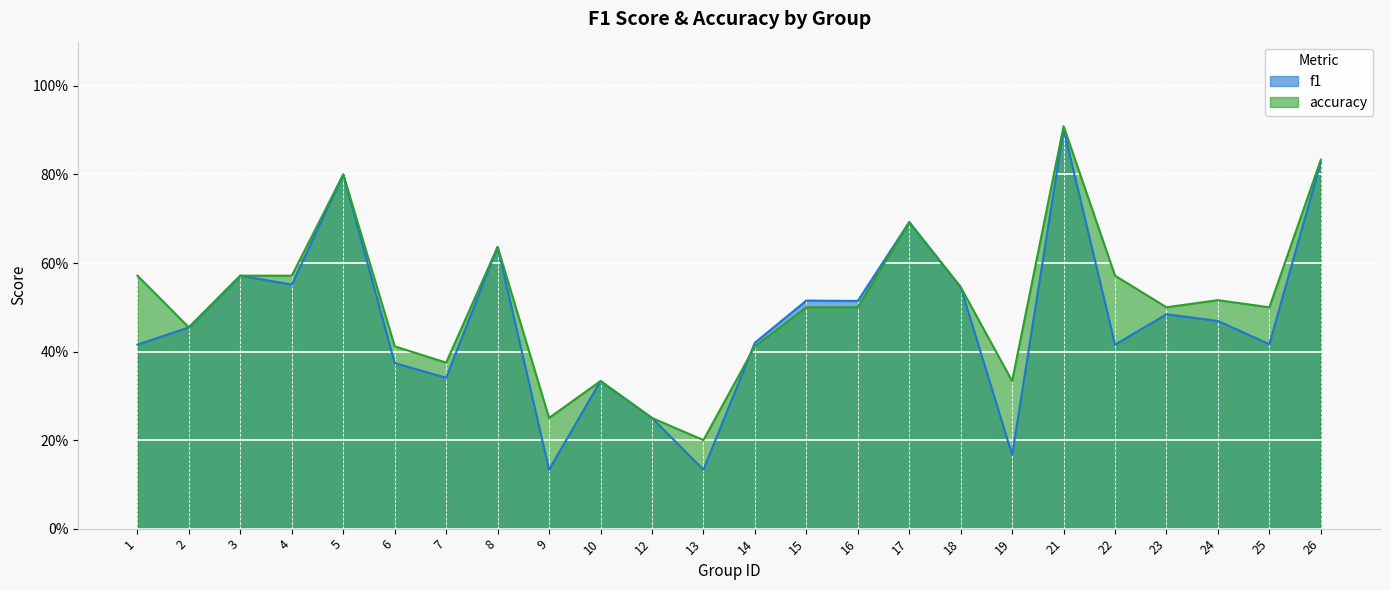

At which category does accuracy reach its first local valley?

2